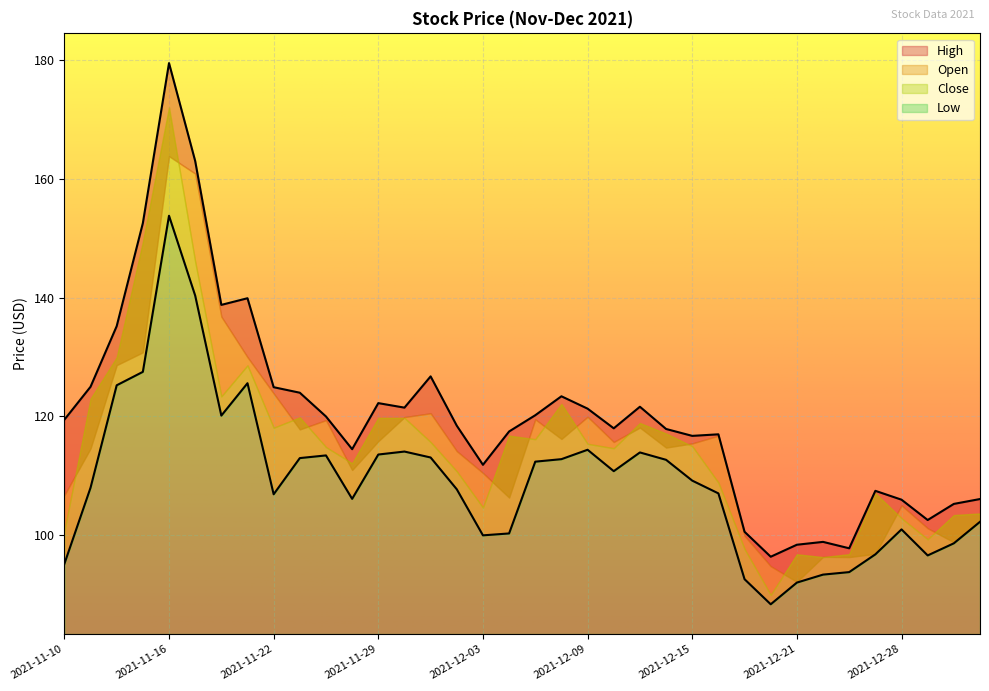

At which label does Low reach its peak?

2021-11-16